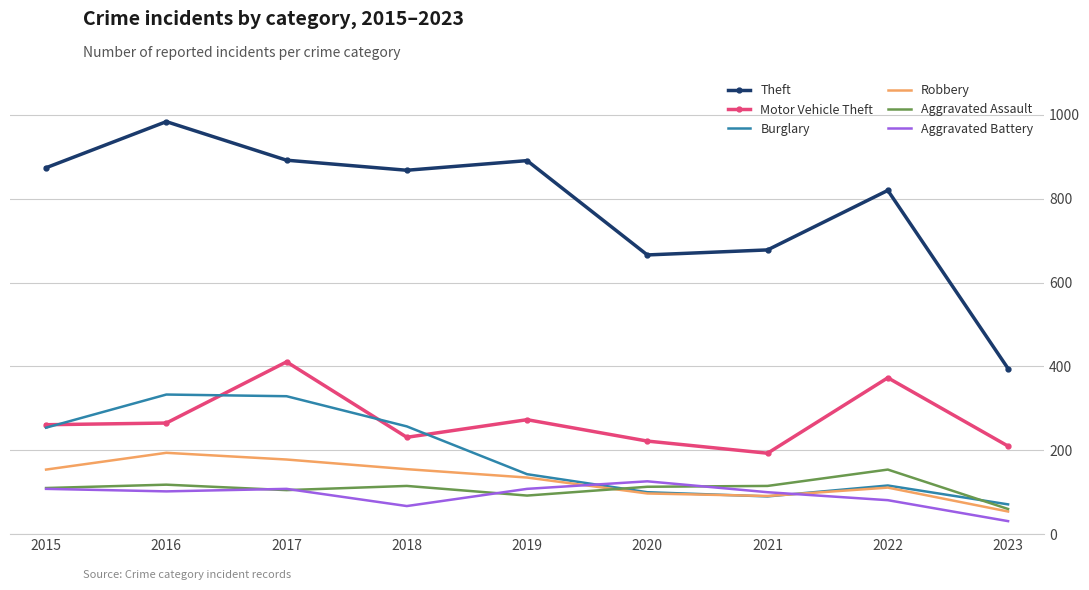

How many values in the Burglary series are below 143?

4